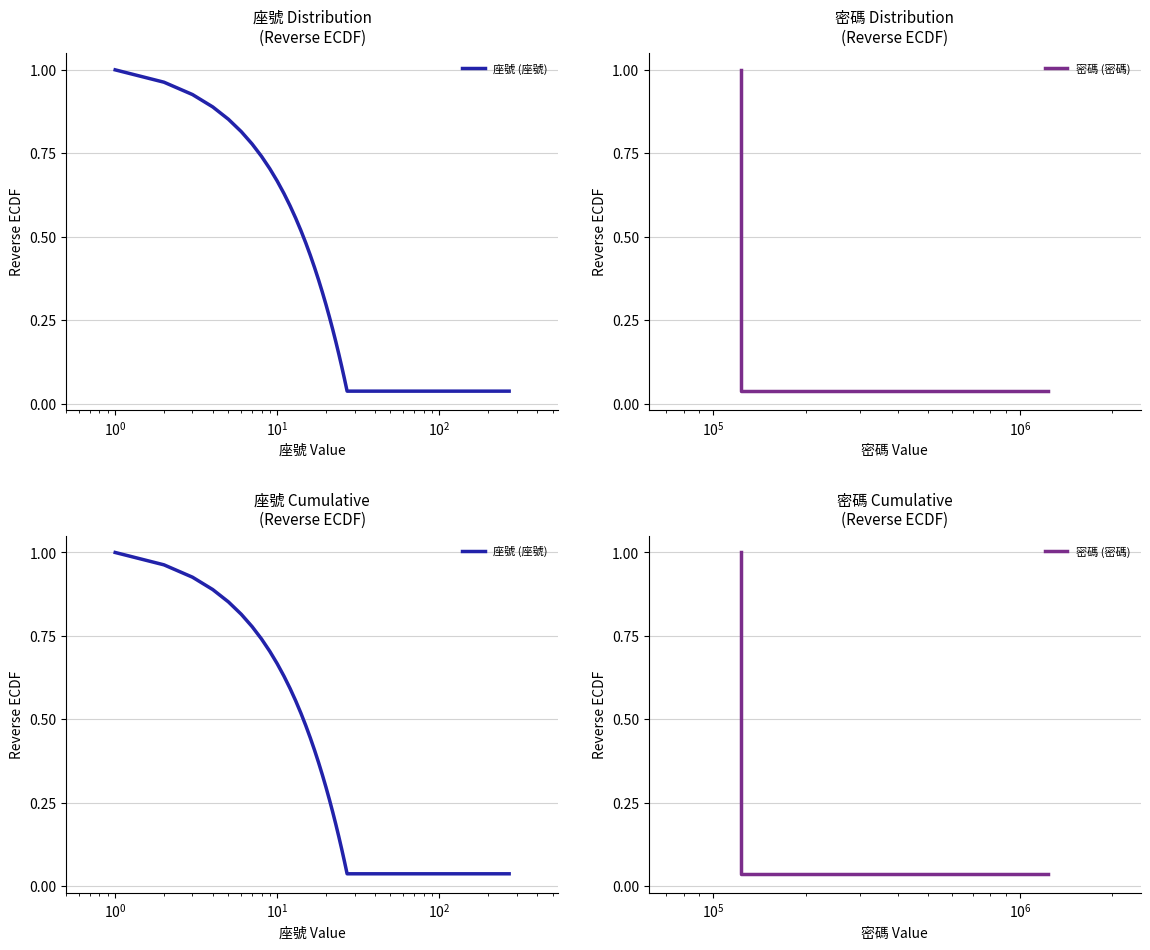

How many lines are shown in the chart?

2